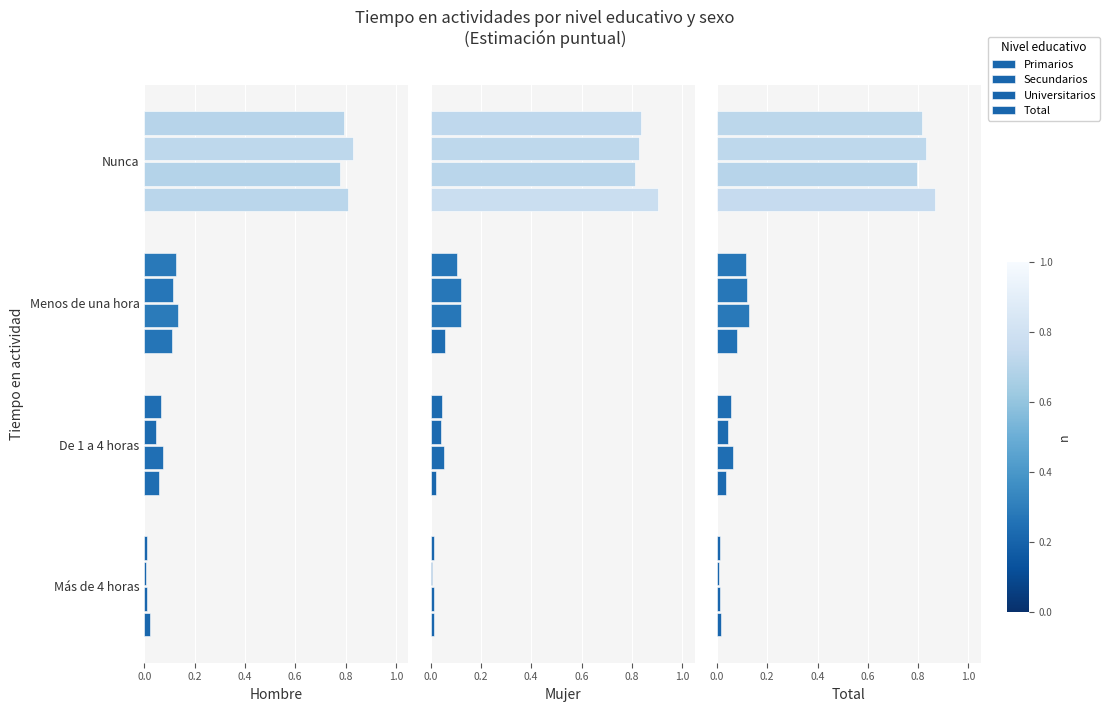

Which has a higher value, Más de 4 horas or Nunca?

Nunca